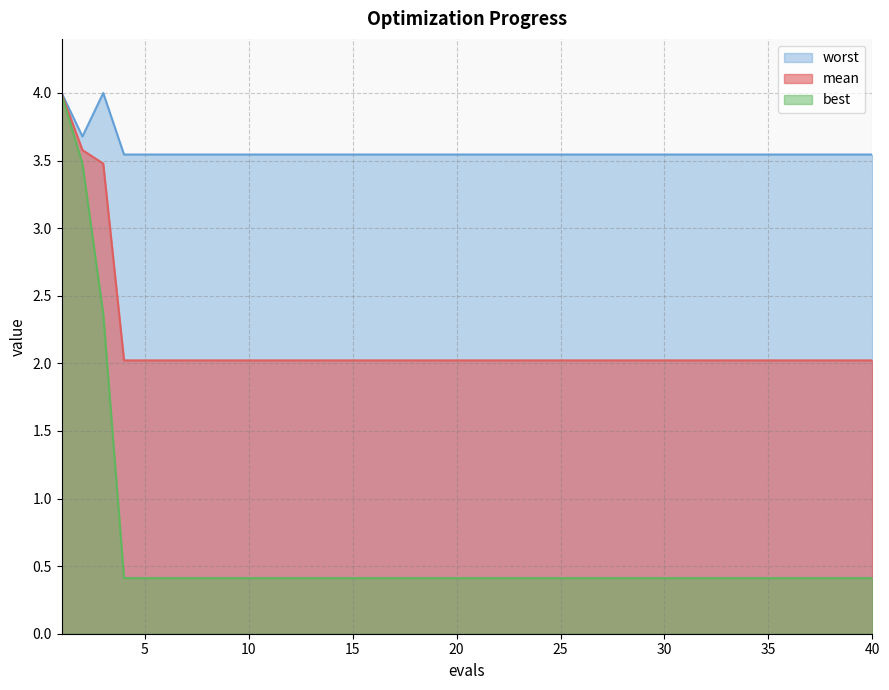

How many interior local peaks does the worst series have?

1